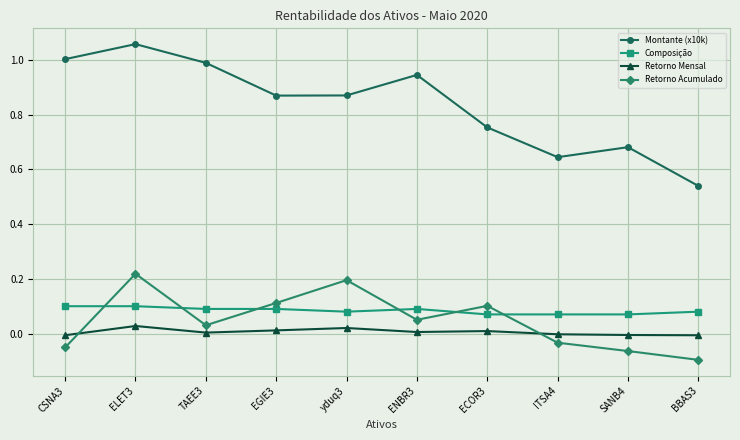

How many lines are shown in the chart?

4